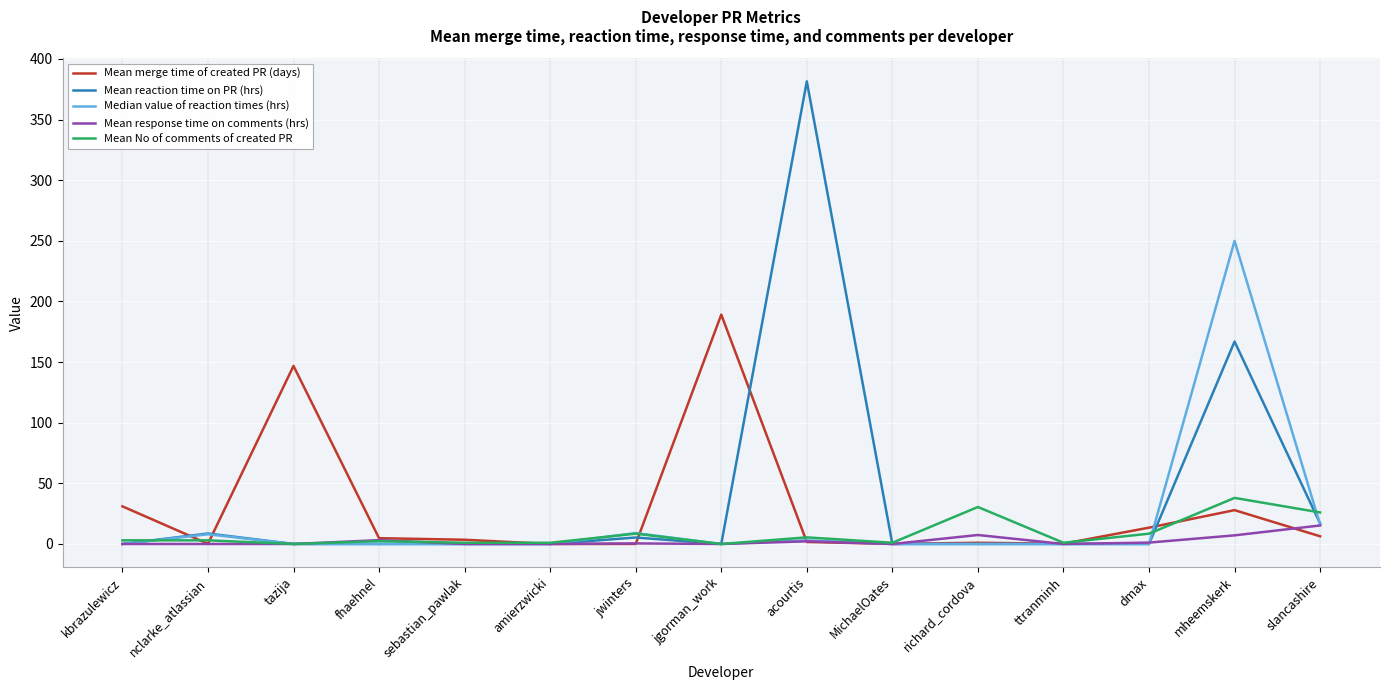

What is the highest value of the Mean response time on comments (hrs) series?

15.3